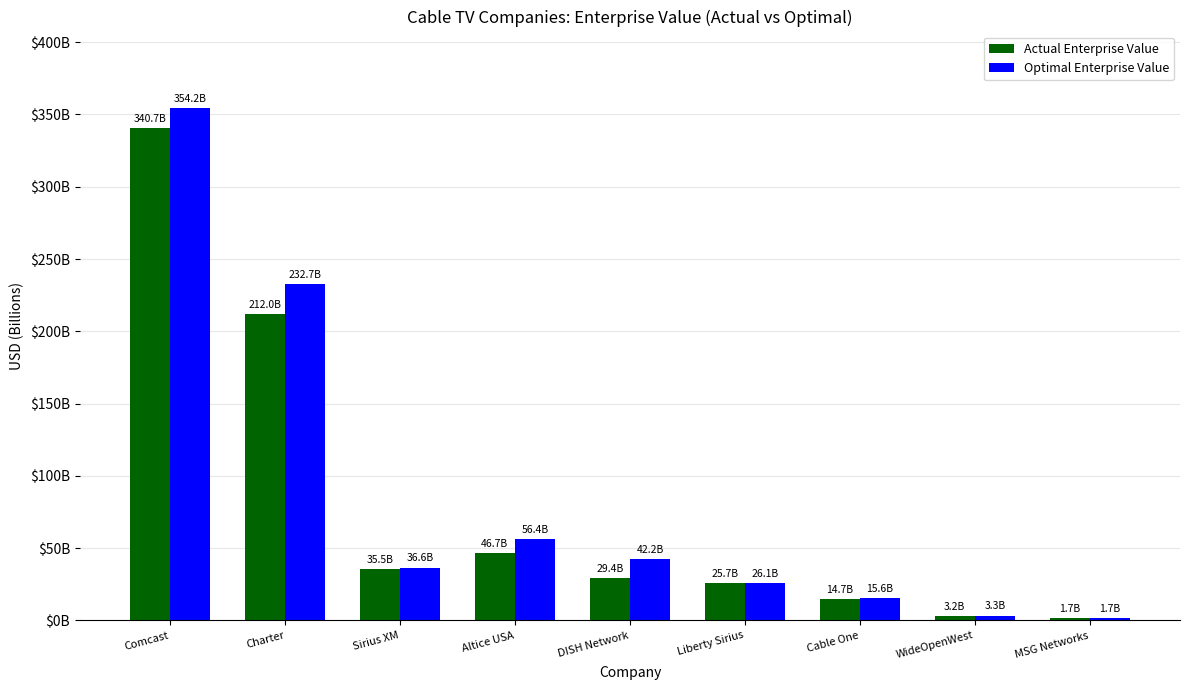

What is the label of the 2nd bar from the right?

WideOpenWest